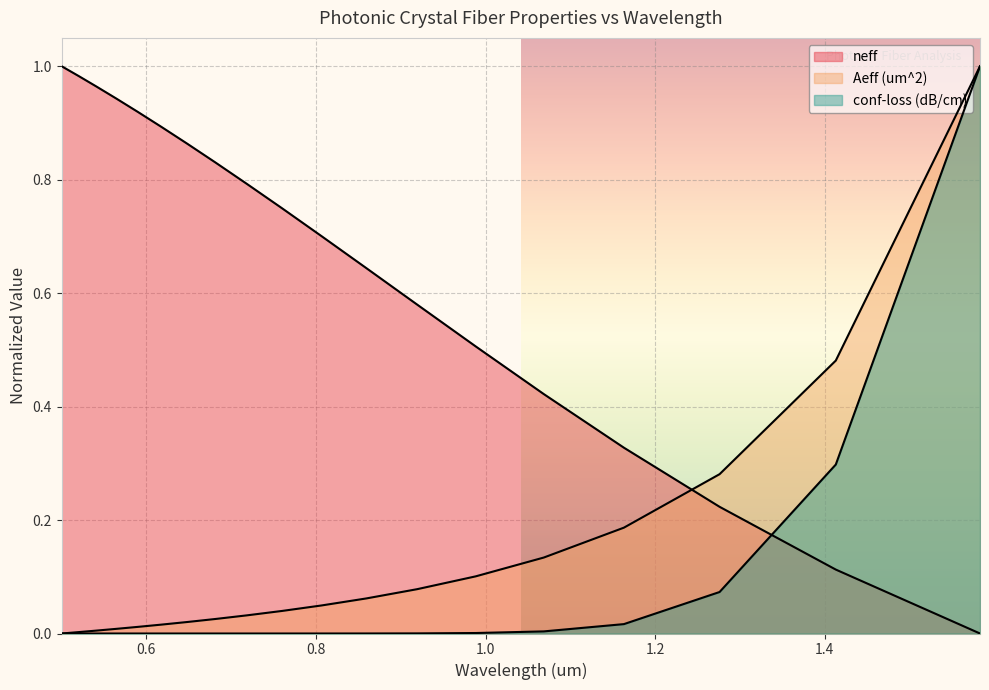

Which label corresponds to the largest value in the chart?

0.5